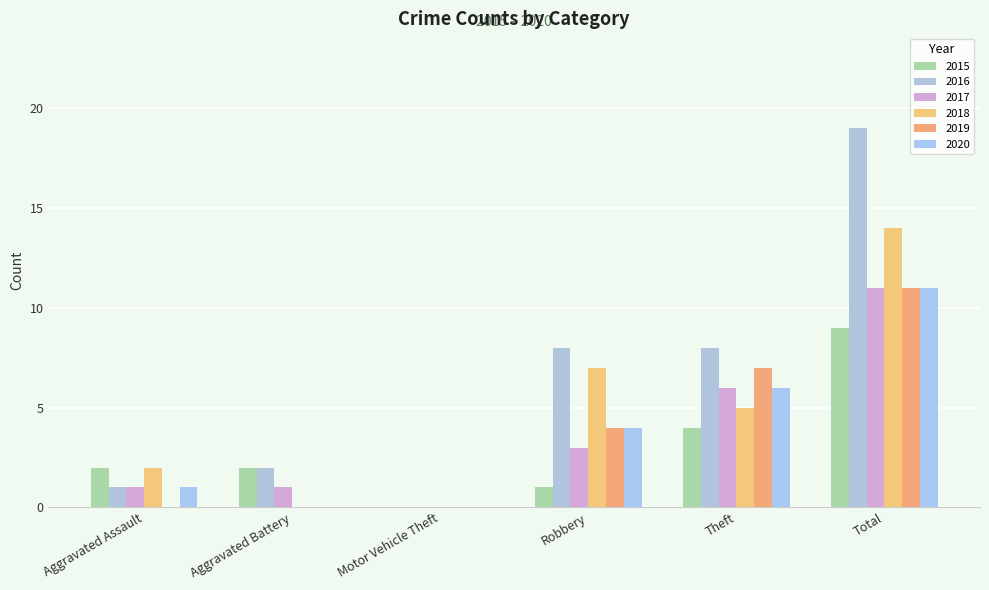

What is the difference between the second highest and minimum values in the 2018 series?

7